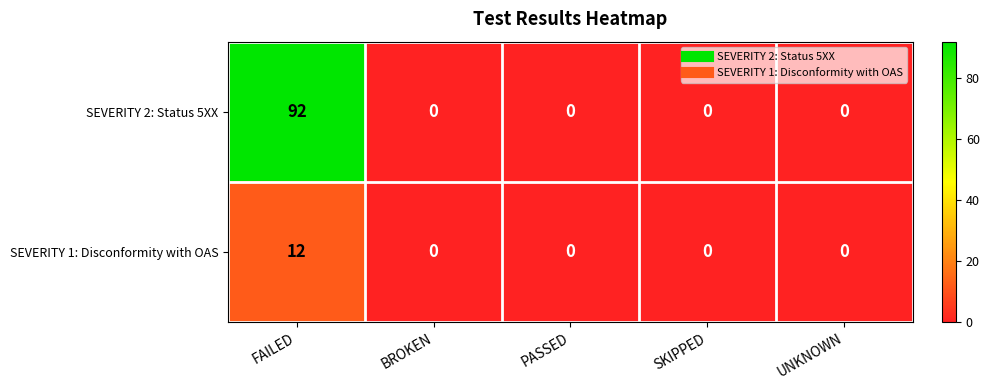

List the series in order of their peak value, highest first.

SEVERITY 2: Status 5XX, SEVERITY 1: Disconformity with OAS